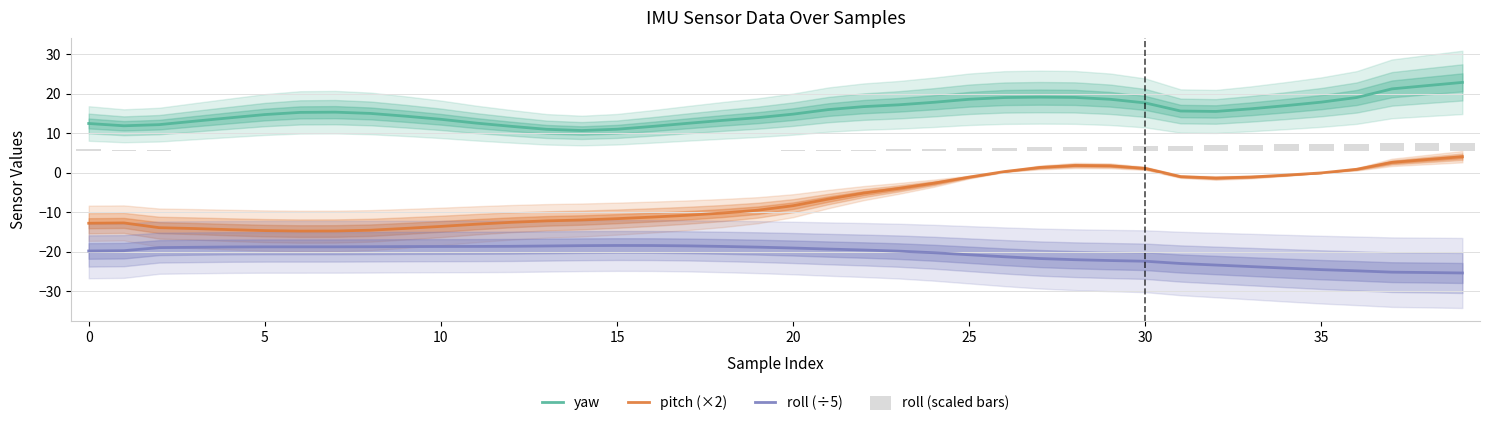

Is it true that pitch (×2) equals -1.6 at 24?

False